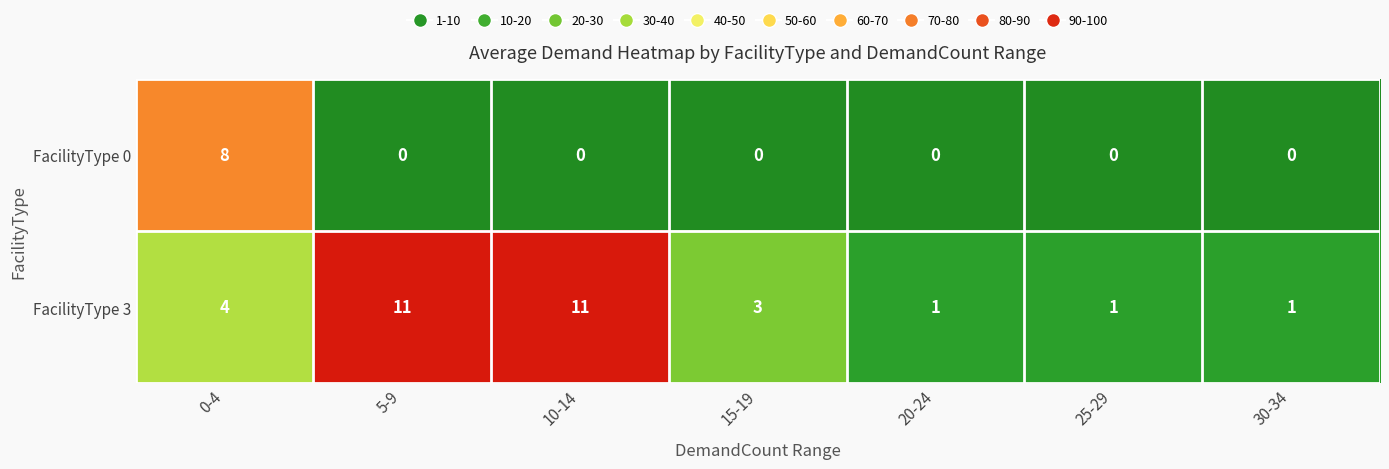

Which series has the largest total across all categories?

FacilityType 3